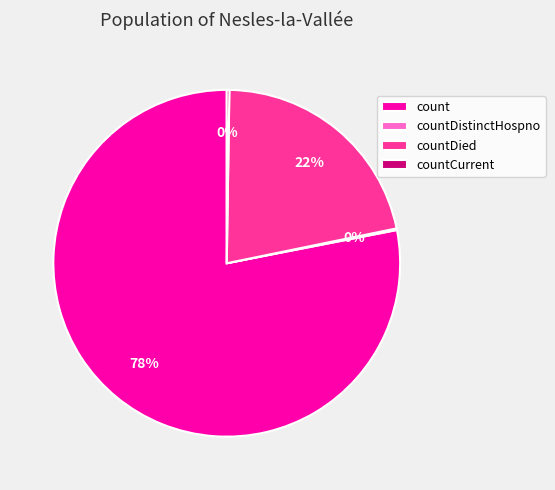

The count slice represents 66% of the pie. True or false?

False